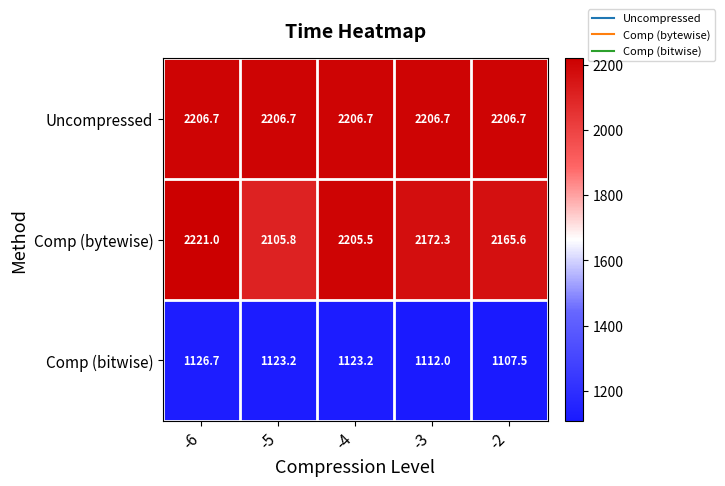

What value does the Comp (bitwise) series have at -6?

1126.7